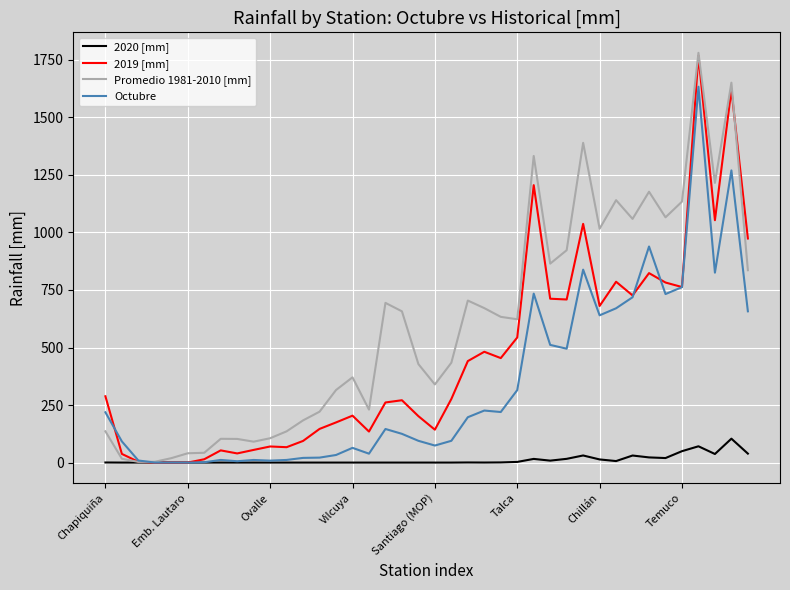

List the series in order of their overall mean, highest first.

Promedio 1981-2010 [mm], 2019 [mm], Octubre, 2020 [mm]